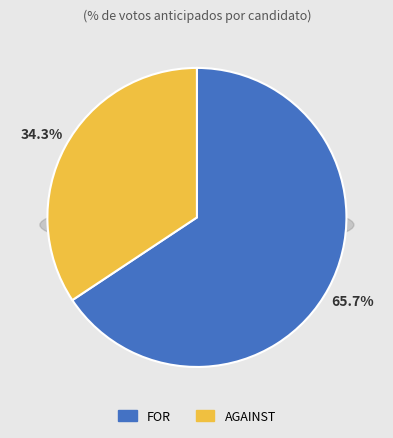

Count the number of slices in the pie.

2